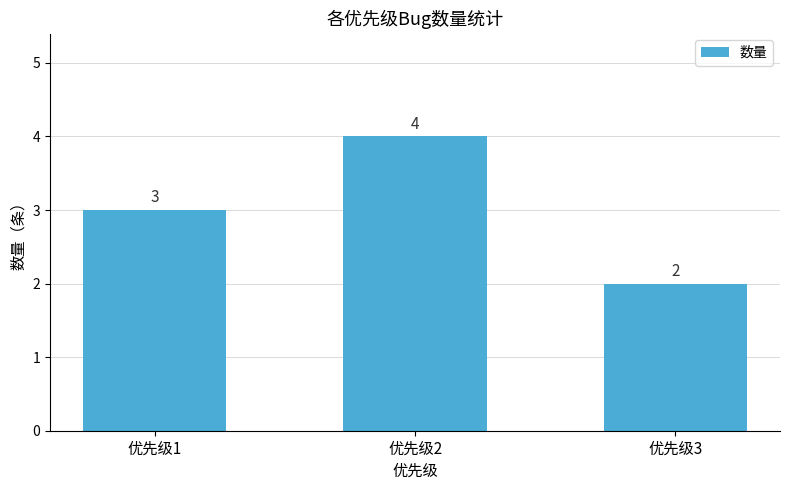

What is the average value?

3